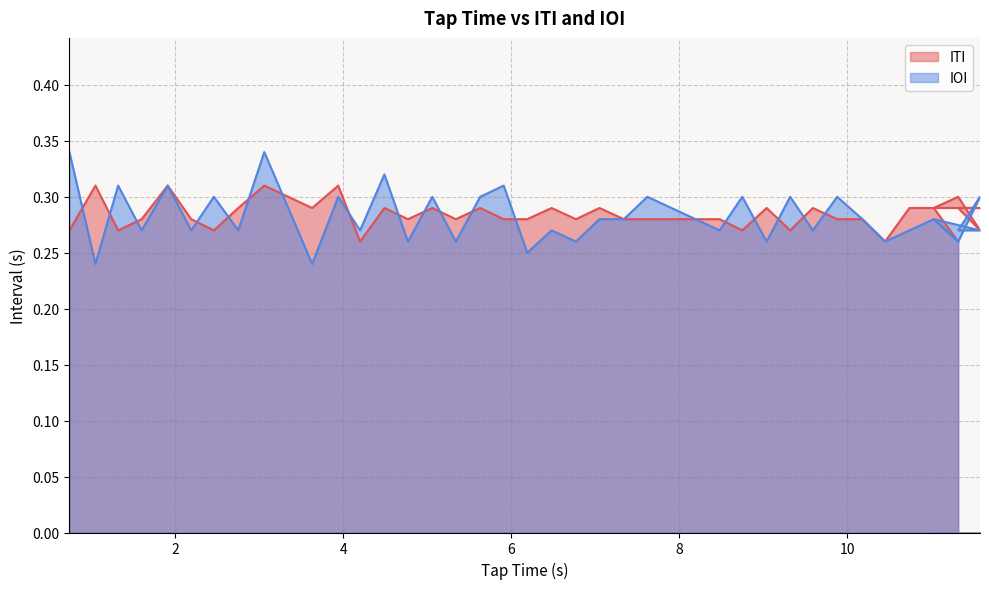

Reading left to right, transcribe all the data shown in this chart.

ITI: 0.3	0.3	0.3	0.3	0.3	0.3	0.3	0.3	0.3	0.3	0.3	0.3	0.3	0.3	0.3	0.3	0.3	0.3	0.3	0.3	0.3	0.3	0.3	0.3	0.3	0.3	0.3	0.3	0.3	0.3	0.3	0.3	0.3	0.3	0.3	0.3	0.3	0.3	0.3	0.3
IOI: 0.3	0.2	0.3	0.3	0.3	0.3	0.3	0.3	0.3	0.2	0.3	0.3	0.3	0.3	0.3	0.3	0.3	0.3	0.2	0.3	0.3	0.3	0.3	0.3	0.3	0.3	0.3	0.3	0.3	0.3	0.3	0.3	0.3	0.3	0.3	0.3	0.3	0.3	0.3	0.3